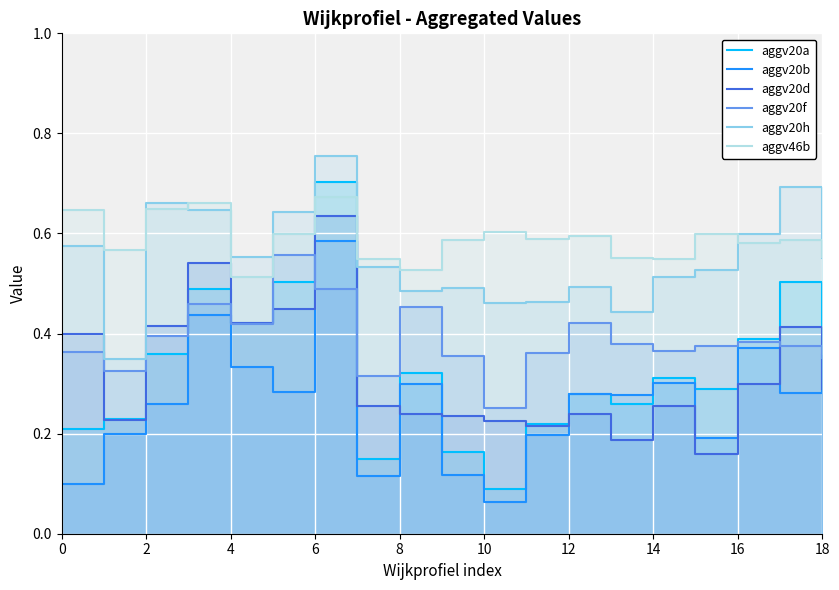

Which series has the largest total across all categories?

aggv46b